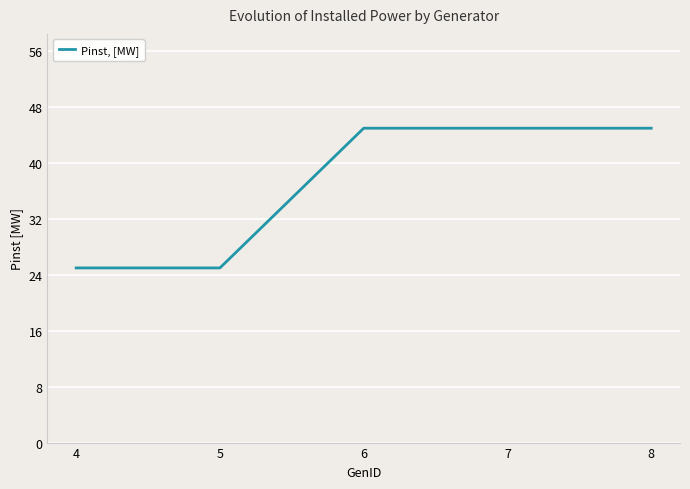

How many lines are shown in the chart?

1